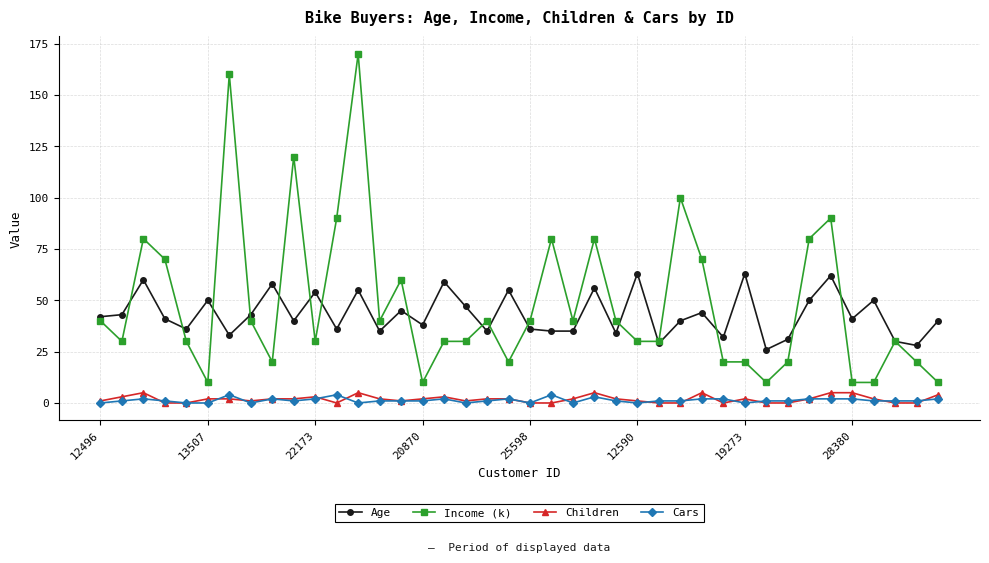

What is the difference between the maximum and second lowest values in the Cars series?

4